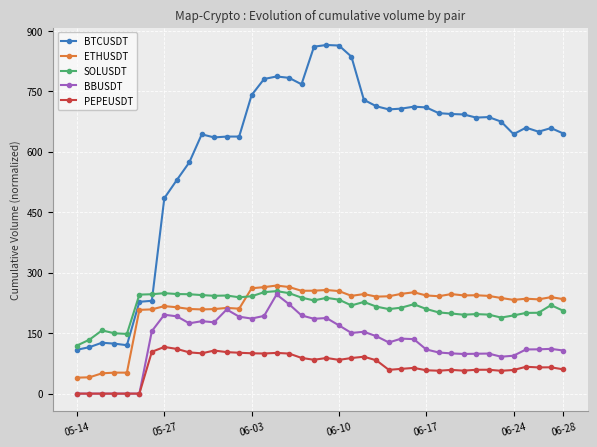

At how many categories does at least one series exceed 282?

33